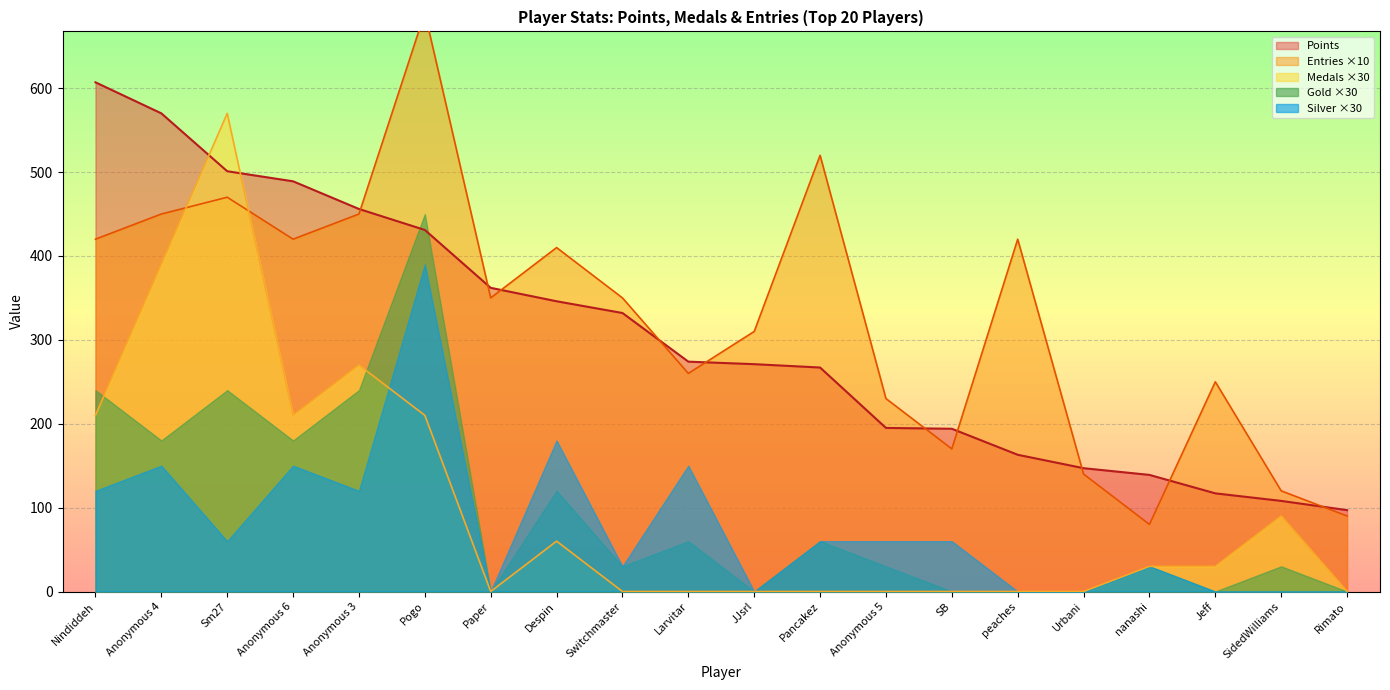

Where is the first local maximum for Medals?

Sm27